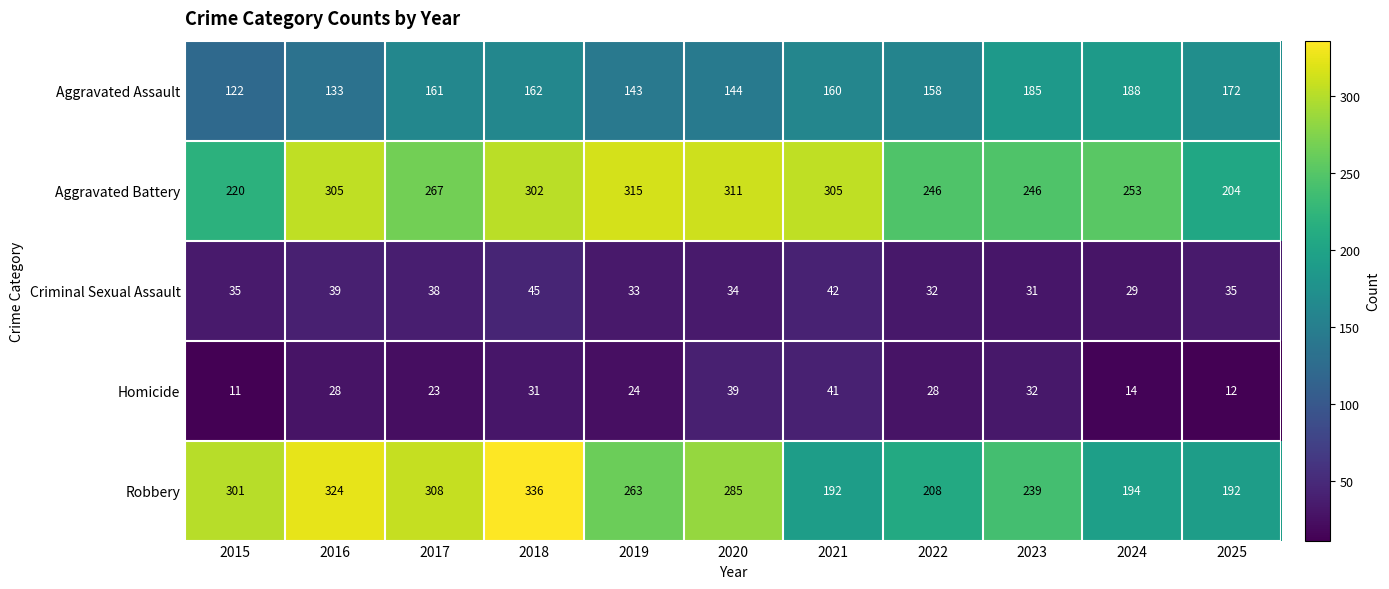

At how many categories does at least one series exceed 35?

11